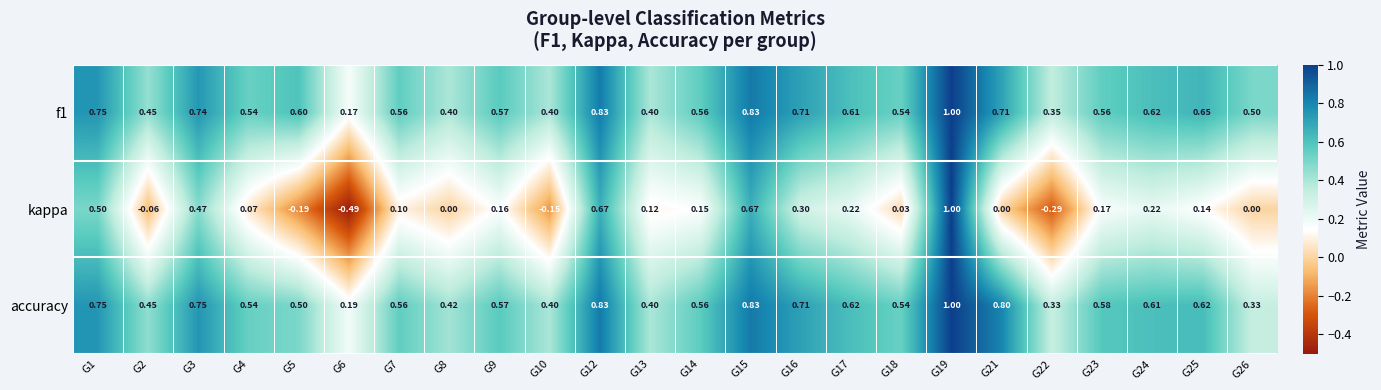

Which label corresponds to the smallest value in the chart?

G6